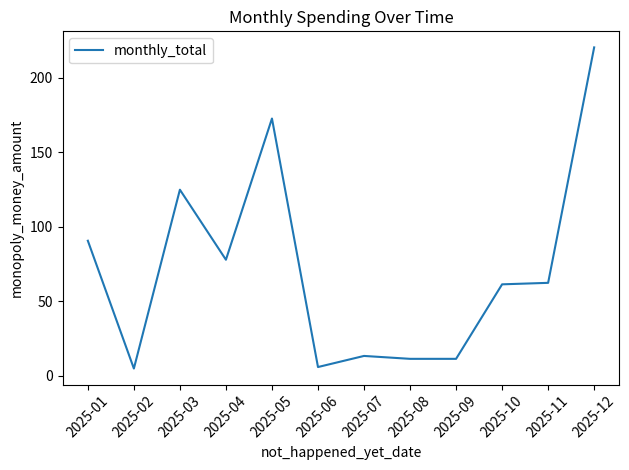

What is the ratio of the value at 2025-04 to the value at 2025-07?

5.8